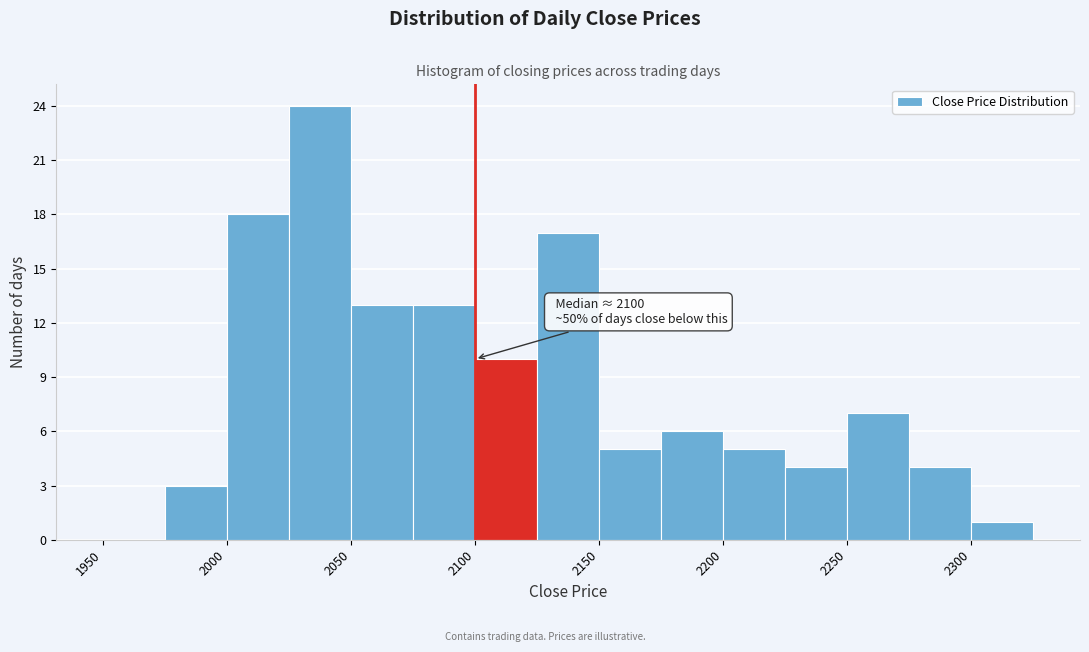

Which range on the x-axis has the tallest bar?

2025 to 2050